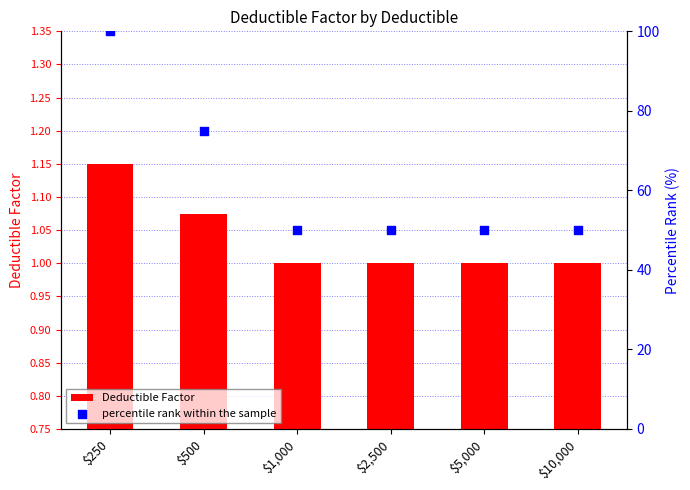

Which series has the largest Y range (max minus min)?

percentile rank within the sample